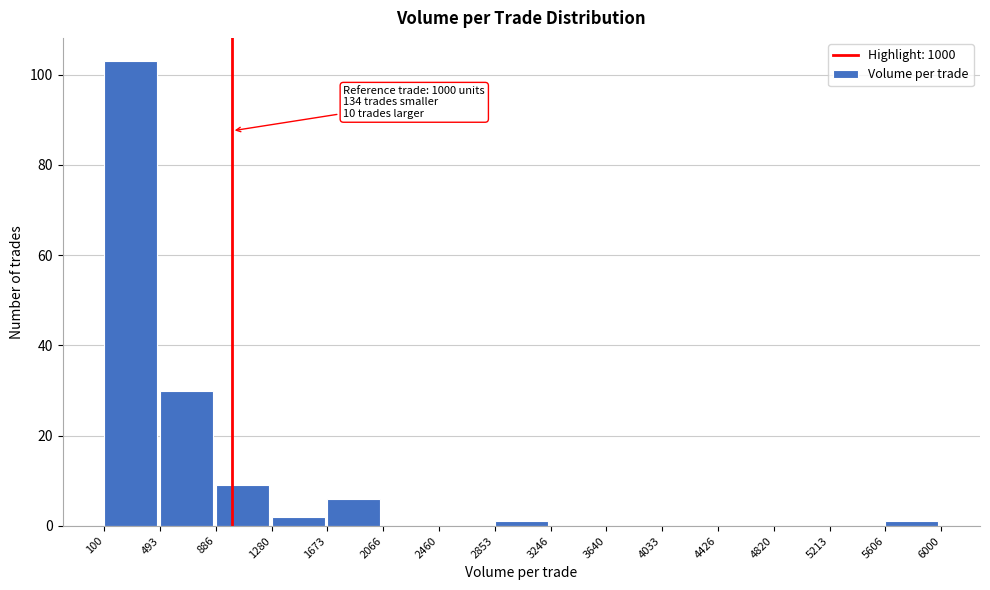

Over which range of the x-axis is the bar tallest?

100 to 493